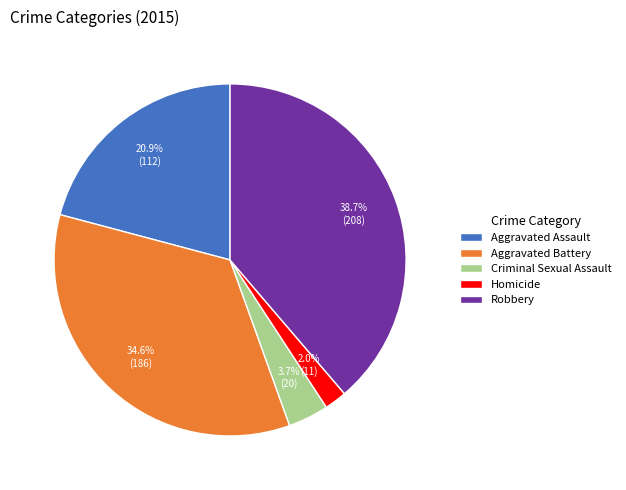

To the nearest percent, what is the average slice percentage?

20%